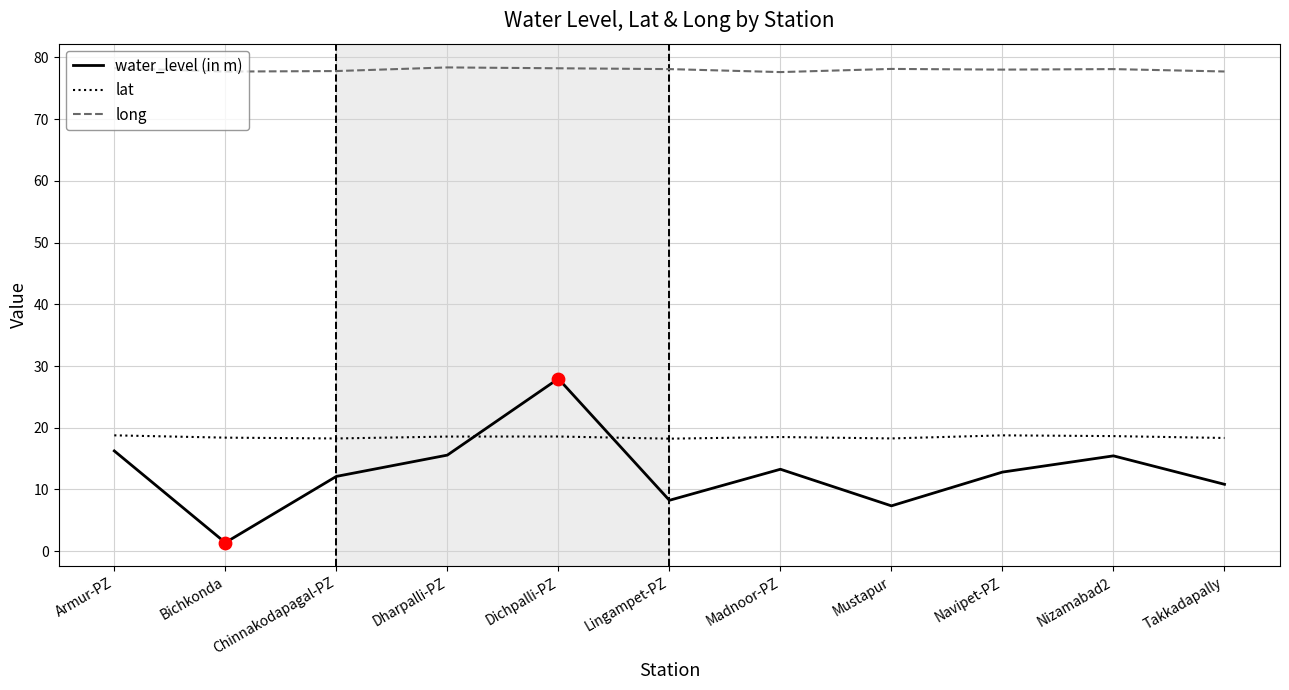

Is the value of long at Dharpalli-PZ greater than the value of water_level (in m) at Takkadapally?

Yes